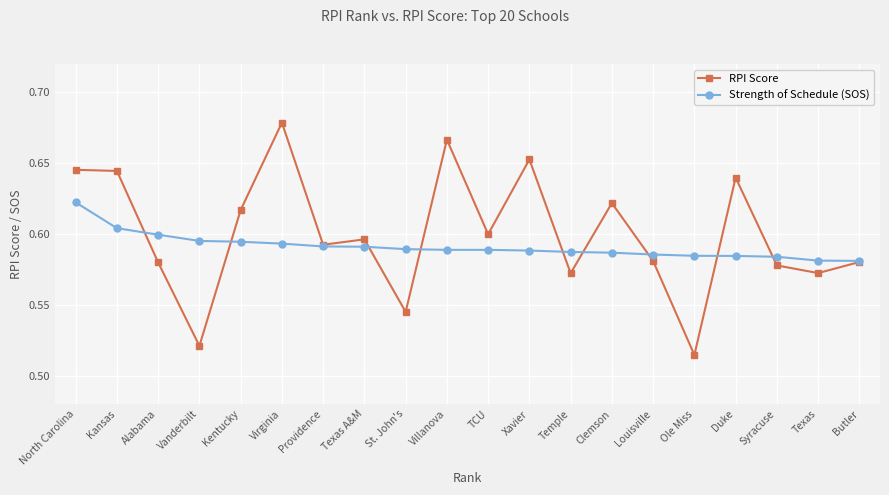

Which category has the highest value across all series?

Virginia